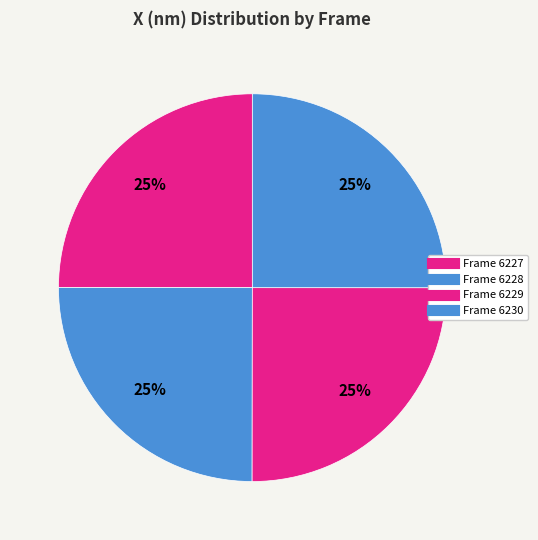

How many slices are in this pie chart?

4